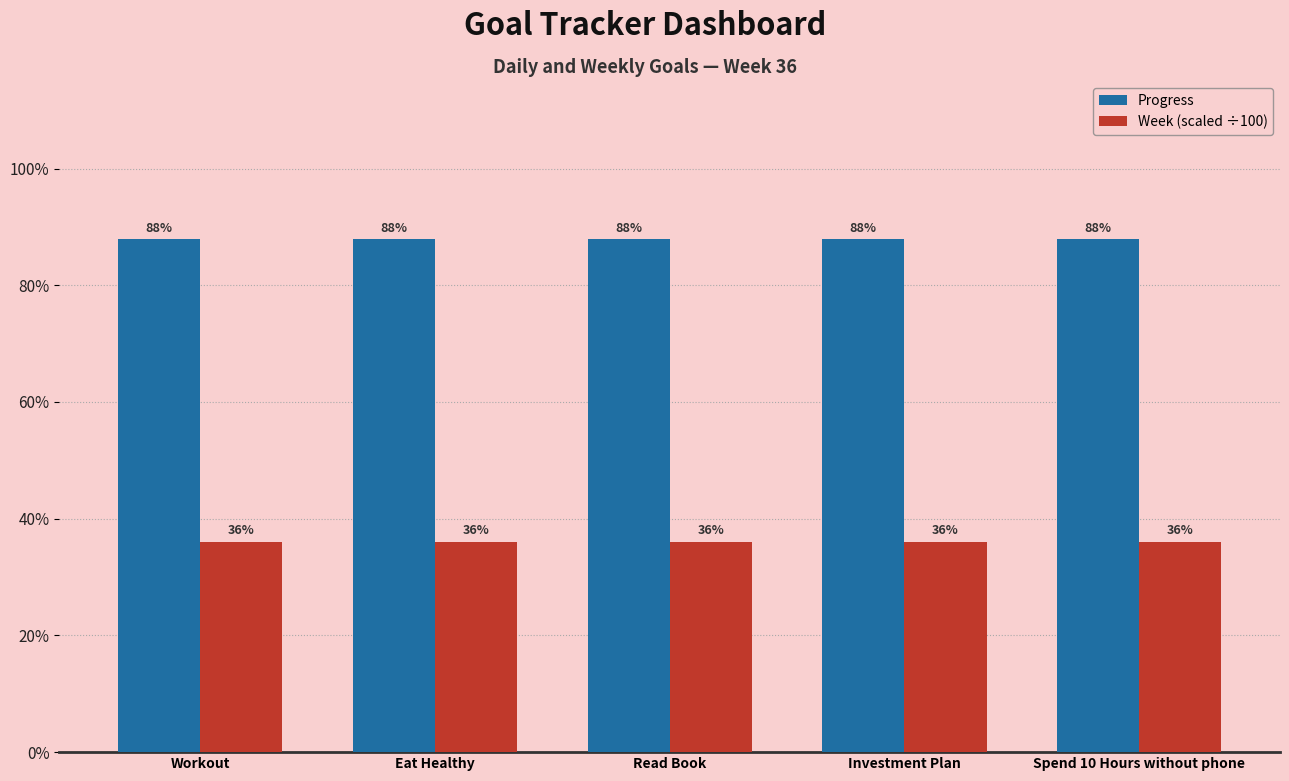

Is it true that Progress equals 0.9 at Workout?

True